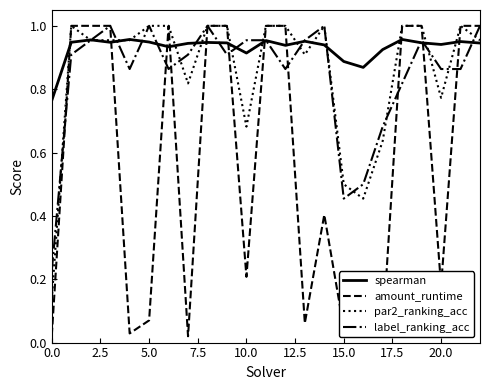

Which series has the largest total across all categories?

spearman